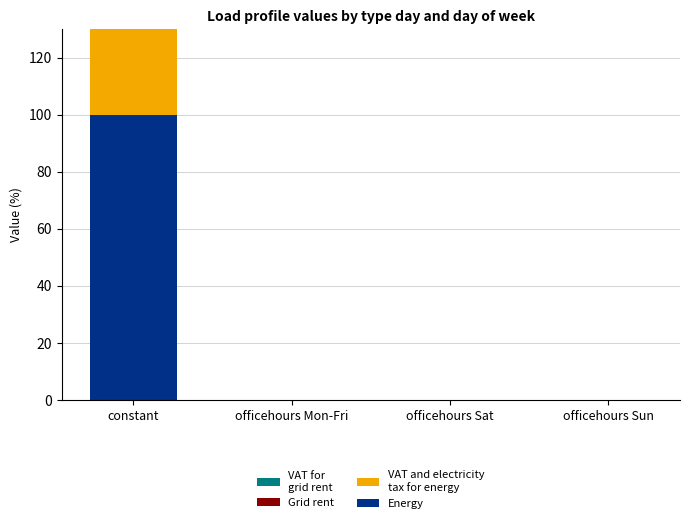

At which category is the sum across all series the highest?

constant